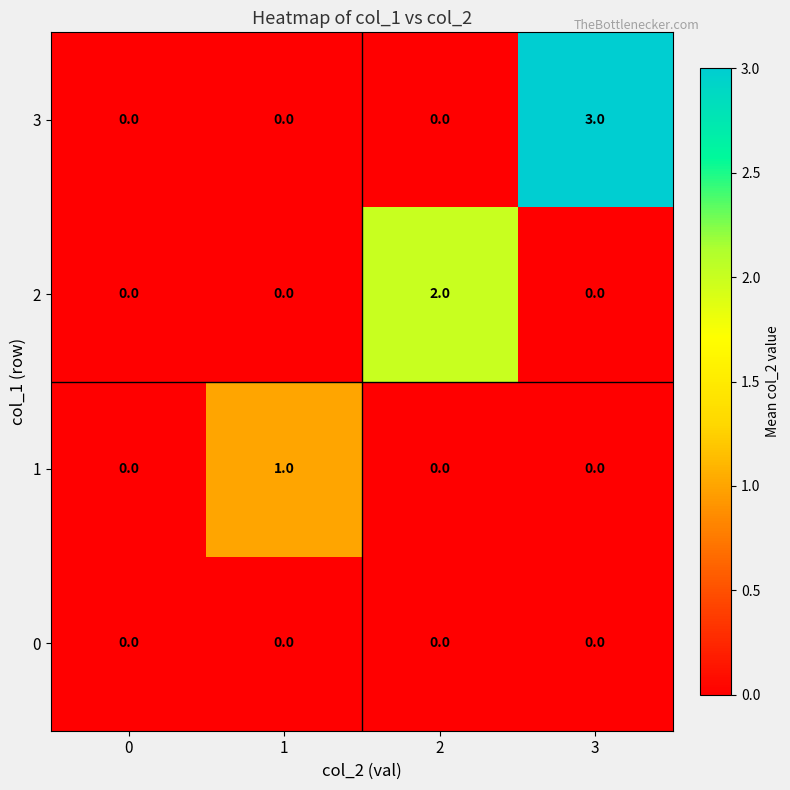

What is the greatest value displayed?

3